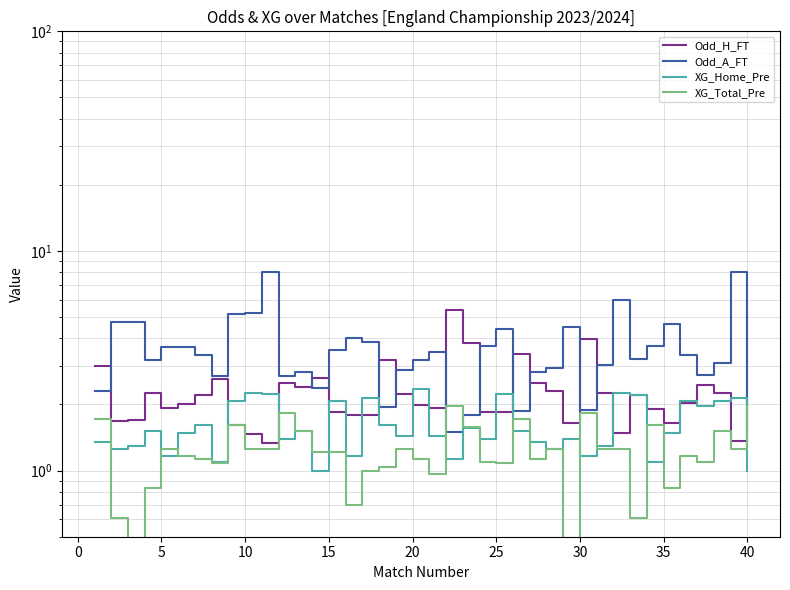

Reading left to right, transcribe all the data shown in this chart.

Odd_H_FT: 3.0	1.7	1.7	2.2	1.9	2.0	2.2	2.6	1.6	1.5	1.3	2.5	2.4	2.6	1.9	1.8	1.8	3.2	2.2	2.0	1.9	5.4	3.8	1.9	1.9	3.4	2.5	2.3	1.6	4.0	2.2	1.5	2.2	1.9	1.6	2.0	2.5	2.2	1.4	5.2
Odd_A_FT: 2.3	4.8	4.8	3.2	3.6	3.6	3.4	2.7	5.2	5.2	8.0	2.7	2.8	2.4	3.5	4.0	3.9	1.9	2.9	3.2	3.5	1.5	1.8	3.7	4.4	1.9	2.8	2.9	4.5	1.9	3.0	6.0	3.2	3.7	4.7	3.4	2.7	3.1	8.0	1.6
XG_Home_Pre: 1.4	1.3	1.3	1.5	1.2	1.5	1.6	1.1	2.1	2.3	2.2	1.4	1.5	1.0	2.1	1.2	2.1	1.6	1.4	2.4	1.4	1.1	1.6	1.4	2.2	1.5	1.4	1.3	1.4	1.2	1.3	2.3	2.2	1.1	1.5	2.1	2.0	2.1	2.1	1.0
XG_Total_Pre: 1.7	0.6	0.2	0.8	1.3	1.2	1.1	1.1	1.6	1.3	1.3	1.8	1.5	1.2	1.2	0.7	1.0	1.0	1.3	1.1	1.0	2.0	1.6	1.1	1.1	1.7	1.1	1.3	0.2	1.8	1.3	1.3	0.6	1.6	0.8	1.2	1.1	1.5	1.3	2.0